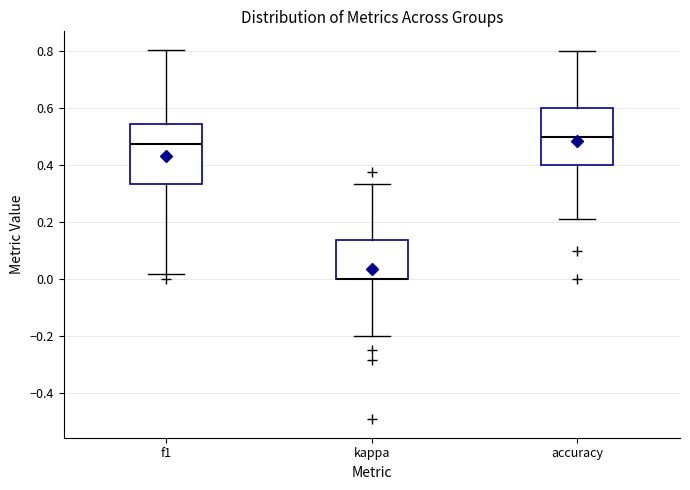

Where does the lower whisker of the box for accuracy end on the y-axis? The values are not printed on the chart, so give them approximately, as read against the axis.

0.22